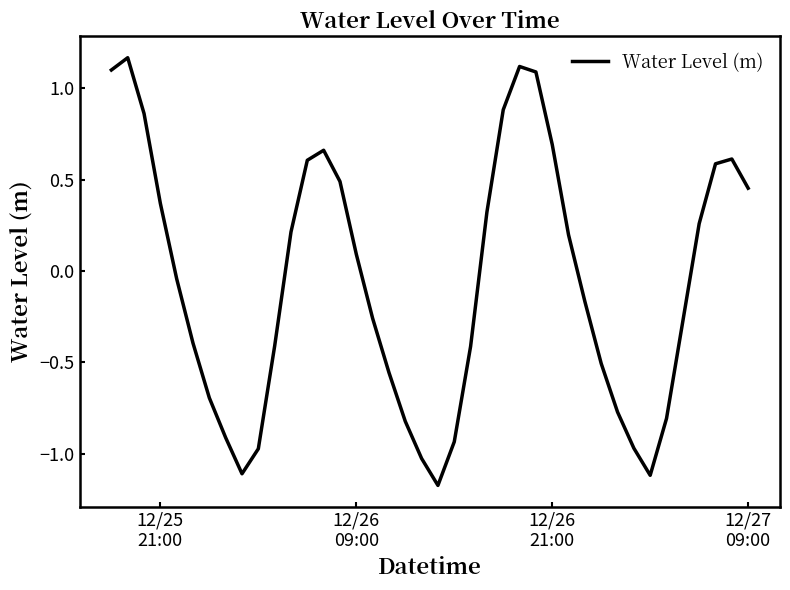

What is the greatest value displayed?

1.2